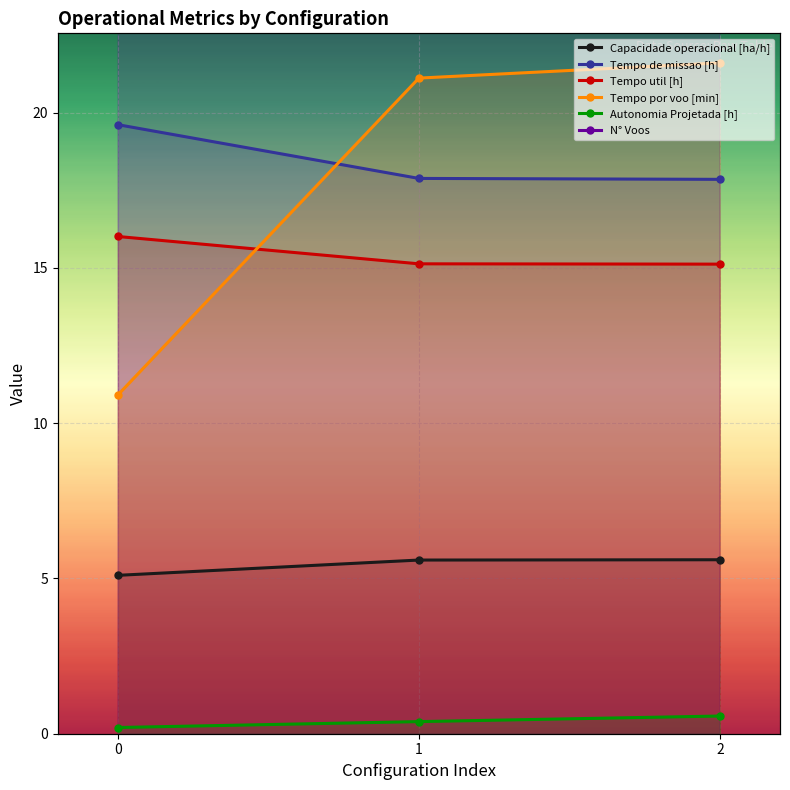

What is the value of the N° Voos point at the 2nd from the left?

43.0